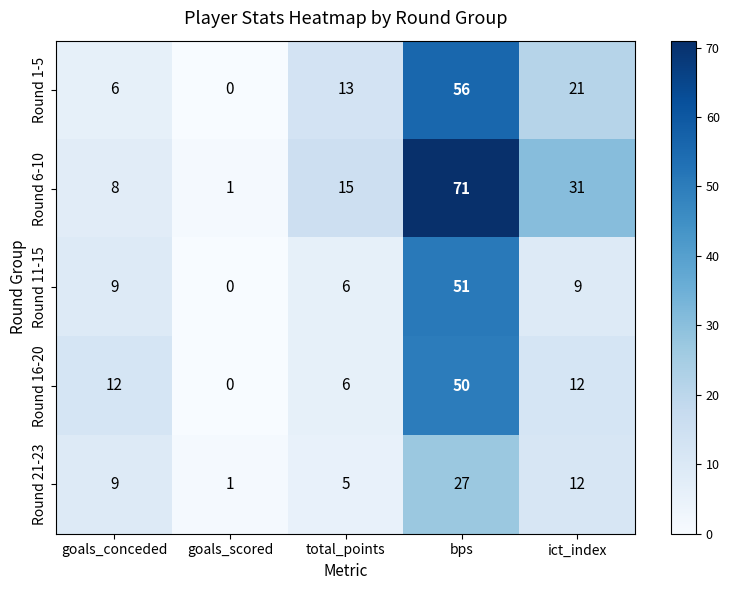

What is the average value of the Round 21-23 series?

11